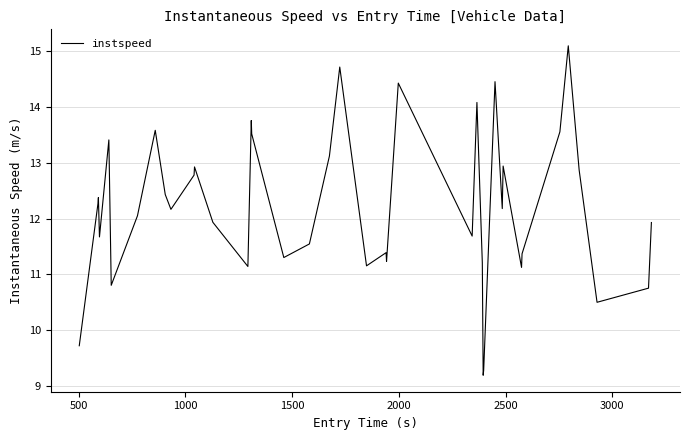

What is the difference between the maximum and minimum values?

5.9